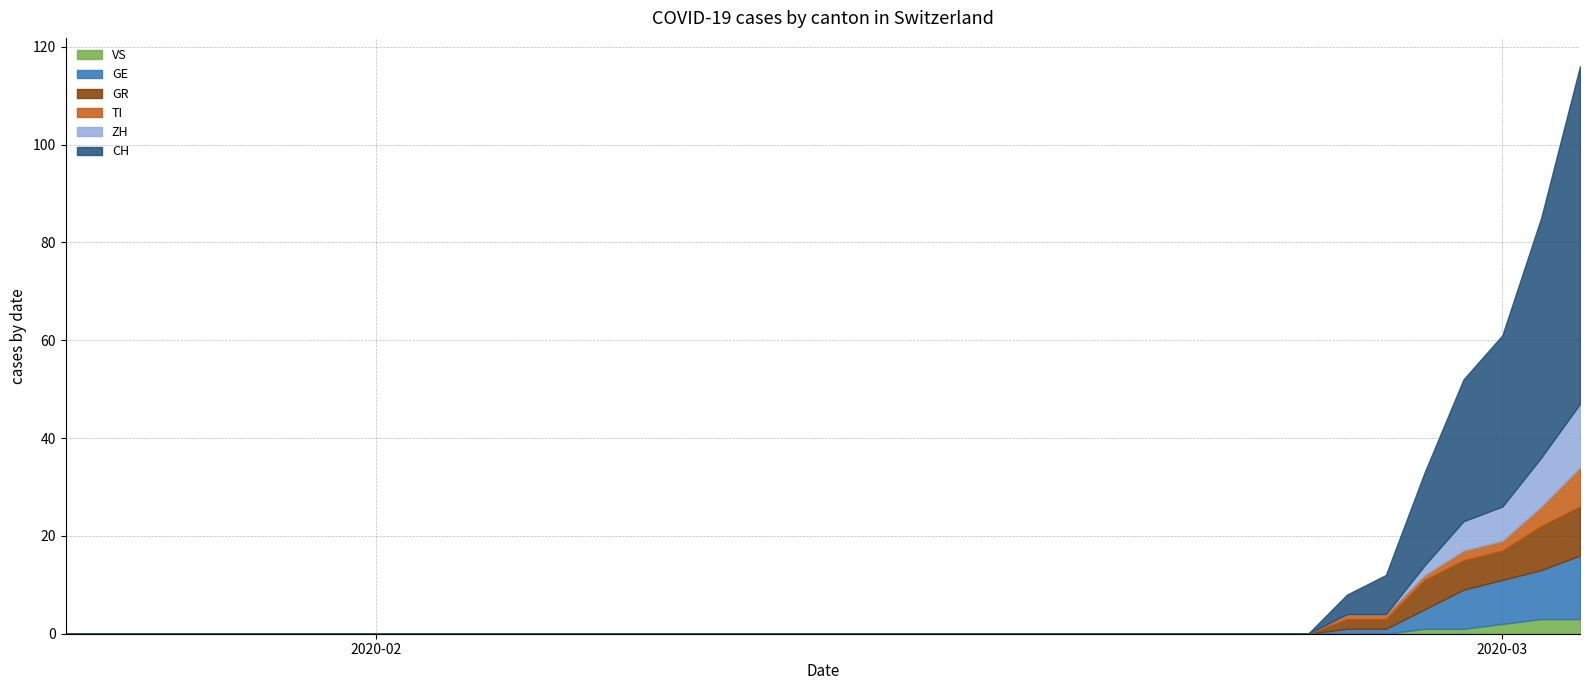

Reading left to right, transcribe all the data shown in this chart.

CH: 0	0	0	0	0	0	0	0	0	0	0	0	0	0	0	0	0	0	0	0	0	0	0	0	0	0	0	0	0	0	0	0	0	4	8	19	29	35	49	69
TI: 0	0	0	0	0	0	0	0	0	0	0	0	0	0	0	0	0	0	0	0	0	0	0	0	0	0	0	0	0	0	0	0	0	1	1	1	2	2	4	8
ZH: 0	0	0	0	0	0	0	0	0	0	0	0	0	0	0	0	0	0	0	0	0	0	0	0	0	0	0	0	0	0	0	0	0	0	0	2	6	7	10	13
GR: 0	0	0	0	0	0	0	0	0	0	0	0	0	0	0	0	0	0	0	0	0	0	0	0	0	0	0	0	0	0	0	0	0	2	2	6	6	6	9	10
GE: 0	0	0	0	0	0	0	0	0	0	0	0	0	0	0	0	0	0	0	0	0	0	0	0	0	0	0	0	0	0	0	0	0	1	1	4	8	9	10	13
VS: 0	0	0	0	0	0	0	0	0	0	0	0	0	0	0	0	0	0	0	0	0	0	0	0	0	0	0	0	0	0	0	0	0	0	0	1	1	2	3	3